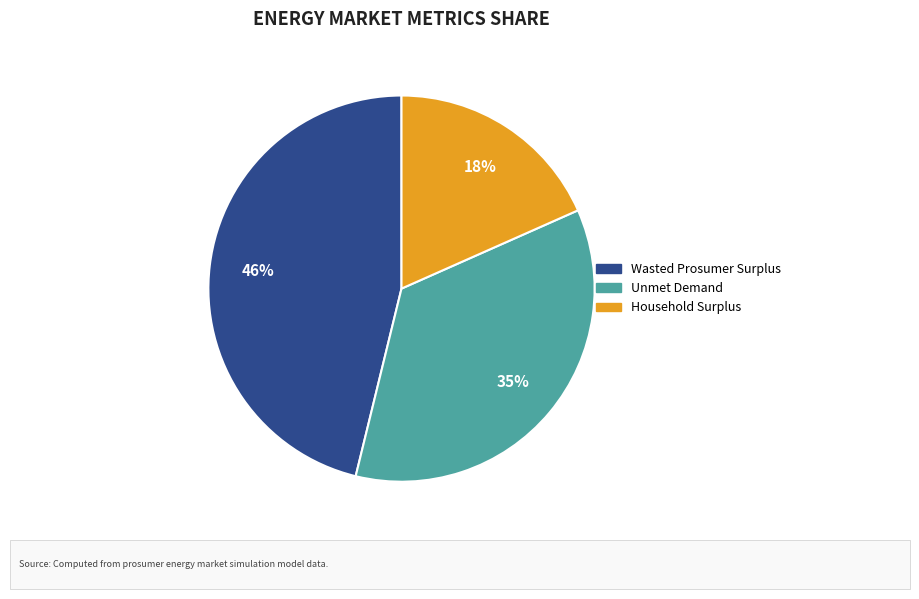

Count the number of slices in the pie.

3